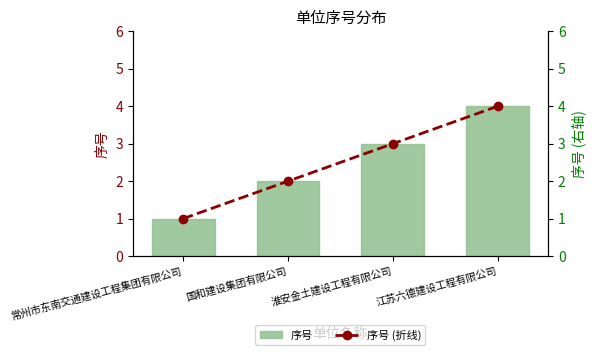

How many values in the 序号 (折线) series are below 3?

2